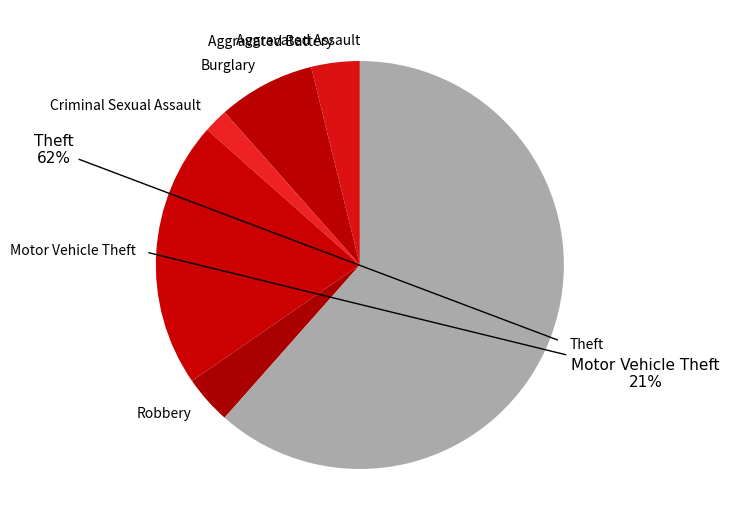

How many segments does this pie chart have?

7